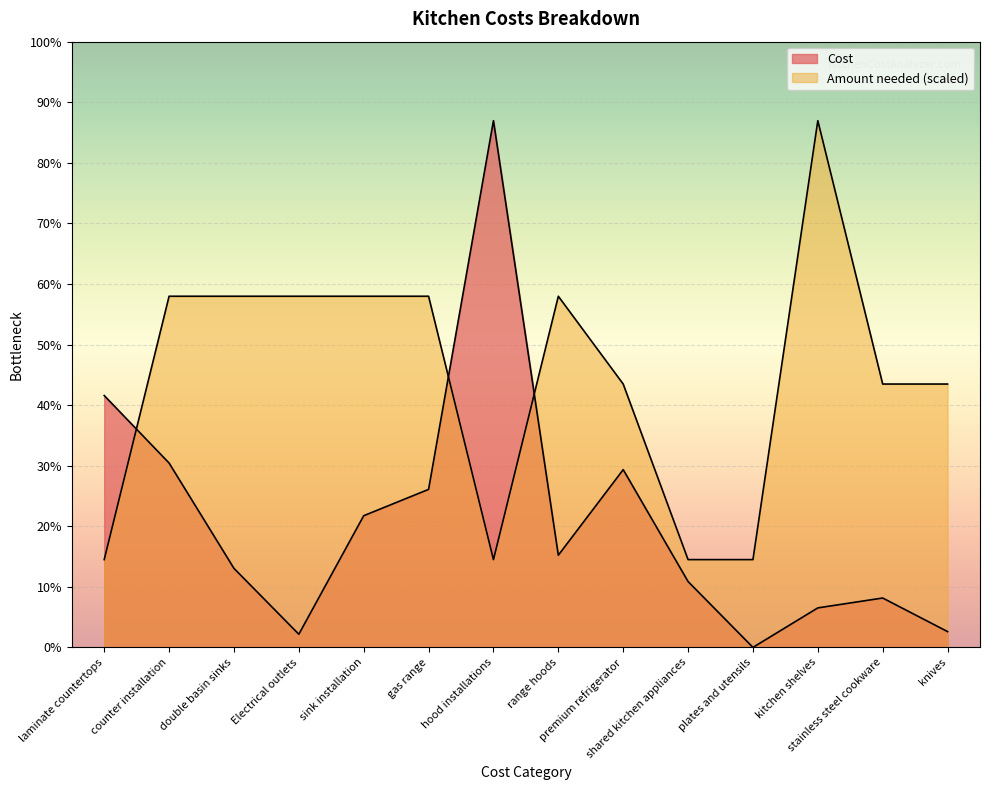

What is the highest value of the Amount needed series?

8000.0